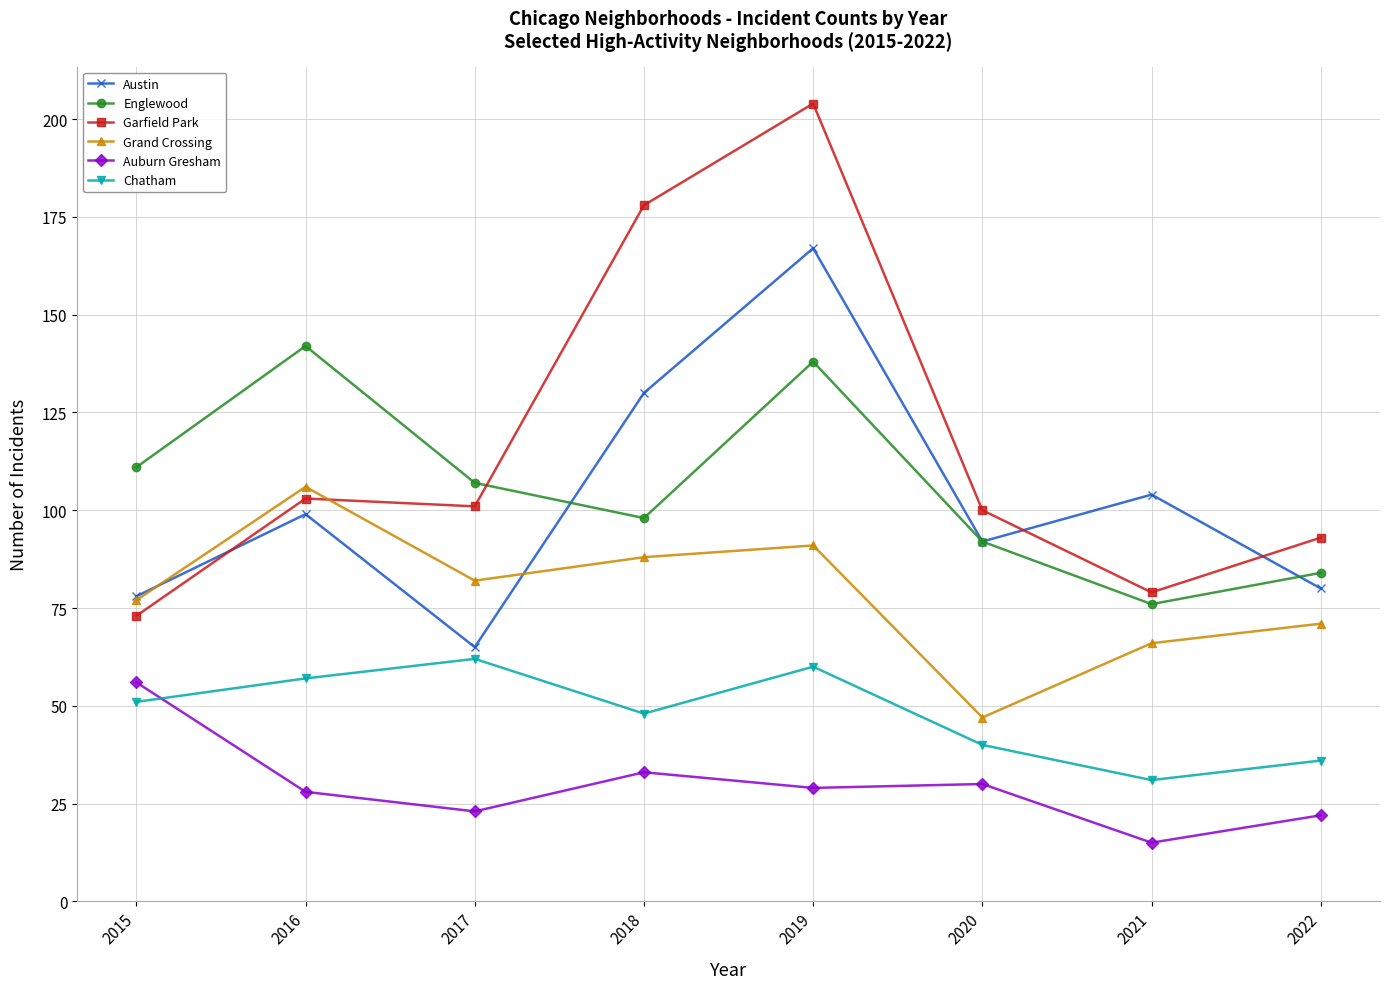

Does the chart have visible grid lines?

Yes